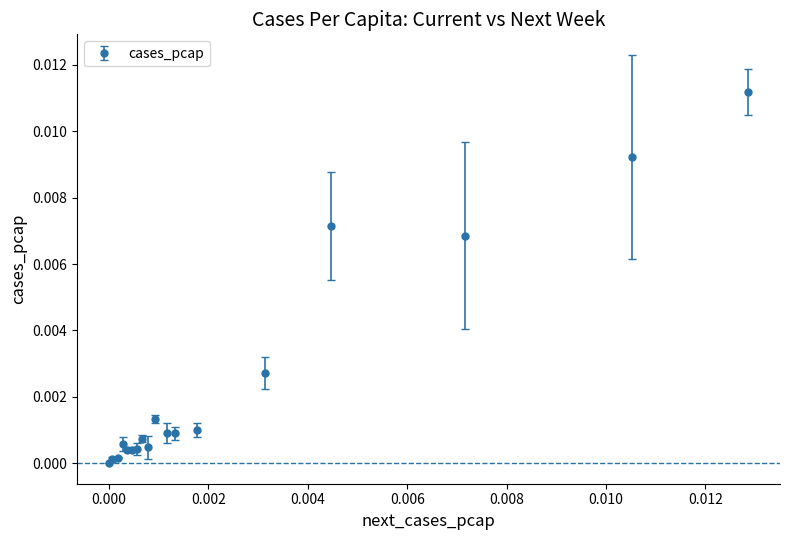

True or false: the data has more than 1 interior local peaks.

True